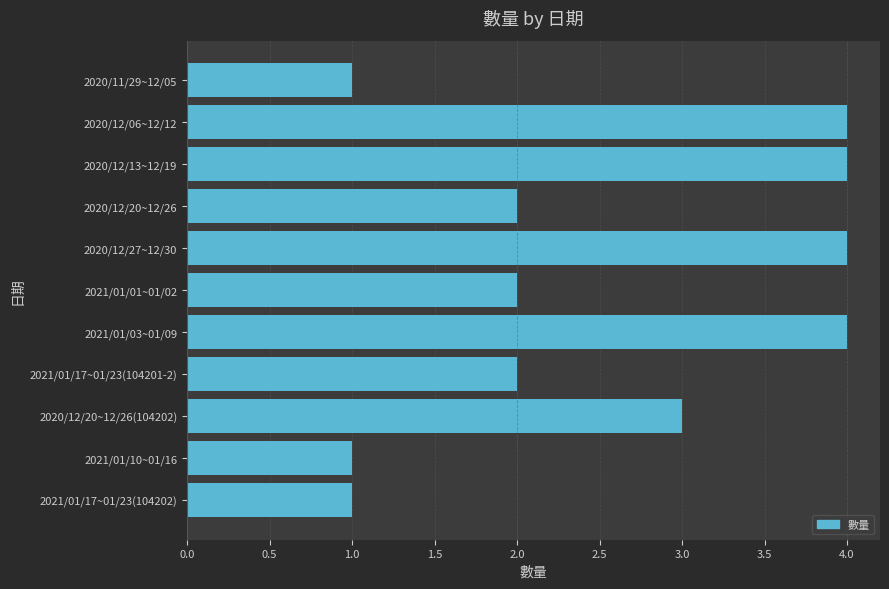

Are the bars horizontal?

Yes